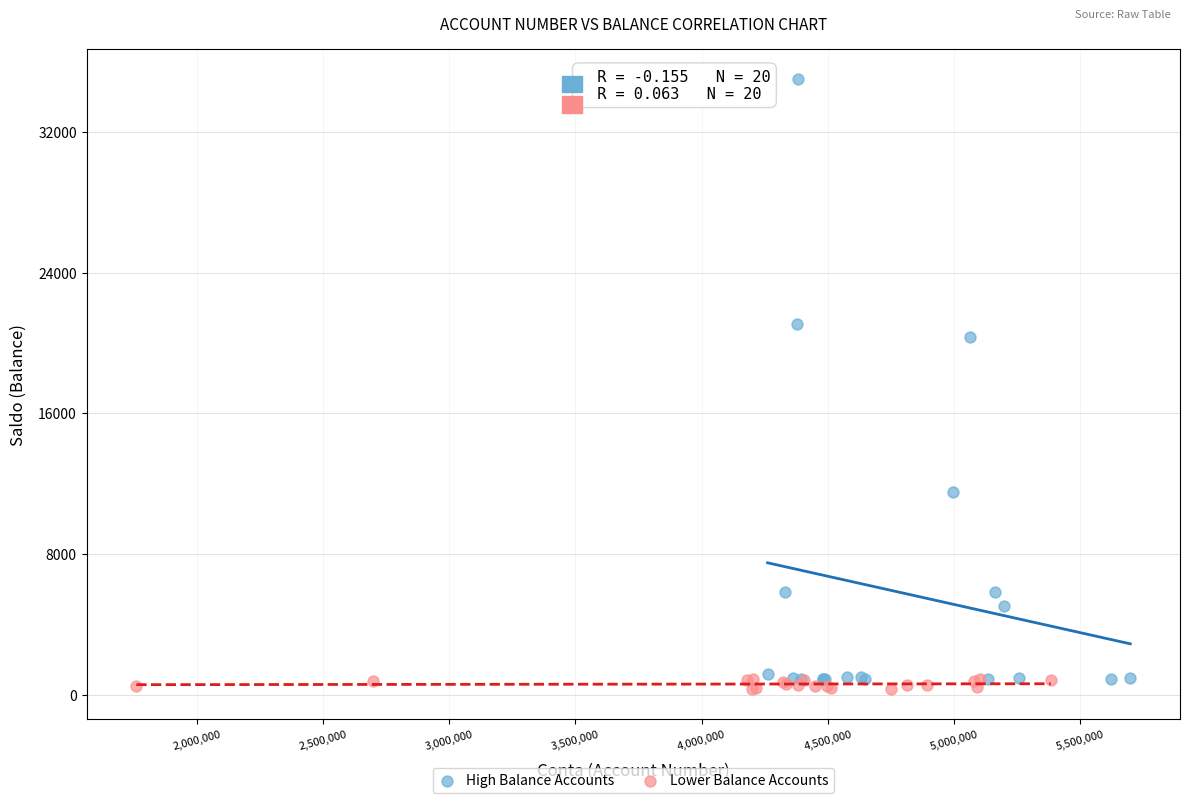

Which series has the largest Y range (max minus min)?

High Balance Accounts